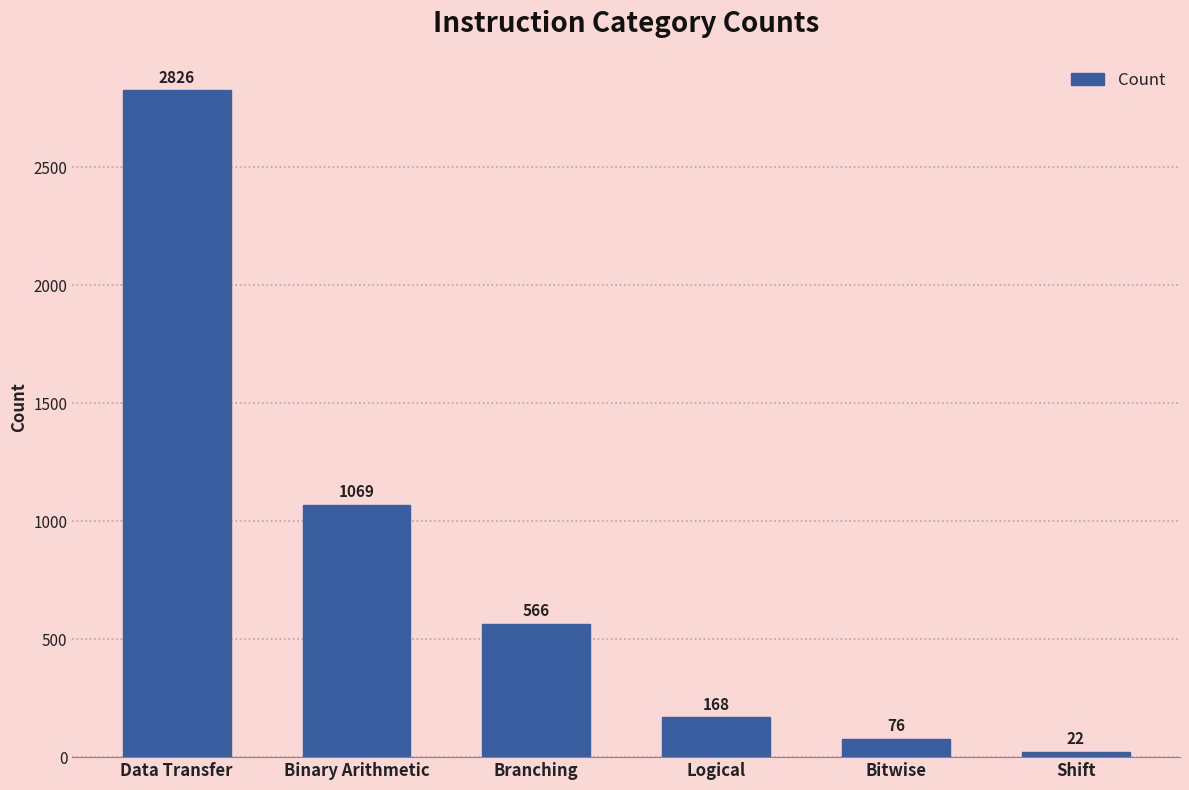

The value at Branching is 999. True or false?

False